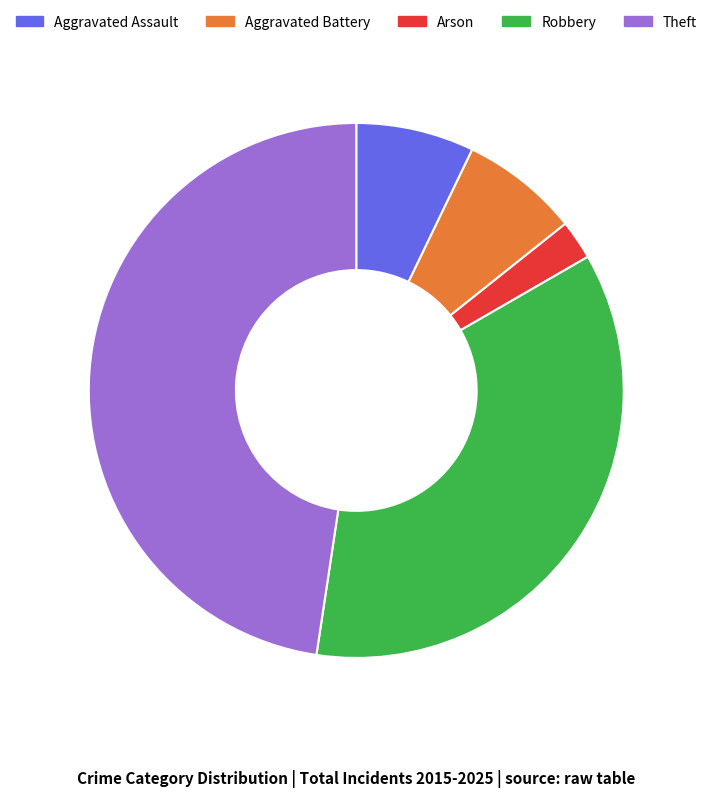

Is Robbery the majority of the pie?

No